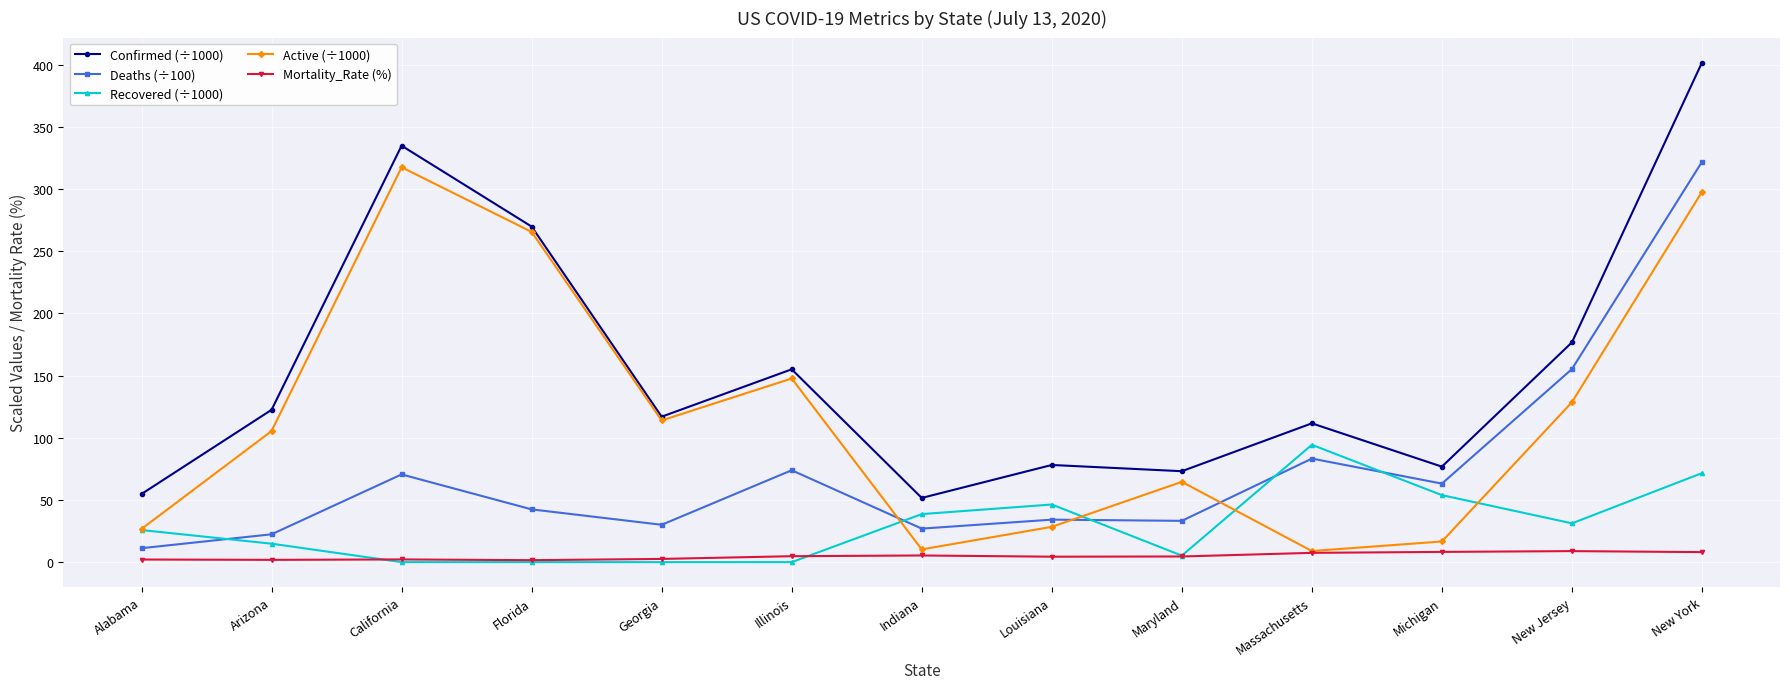

What is the label of the 7th point from the right?

Indiana